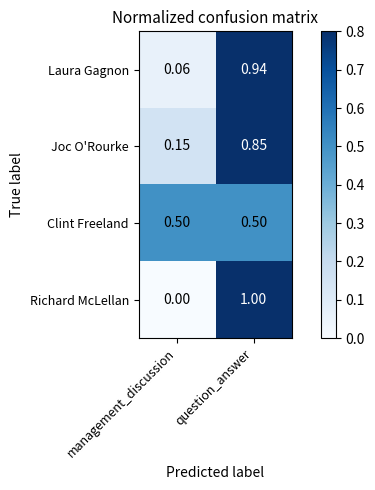

At which label is Laura Gagnon closest to 0?

management_discussion